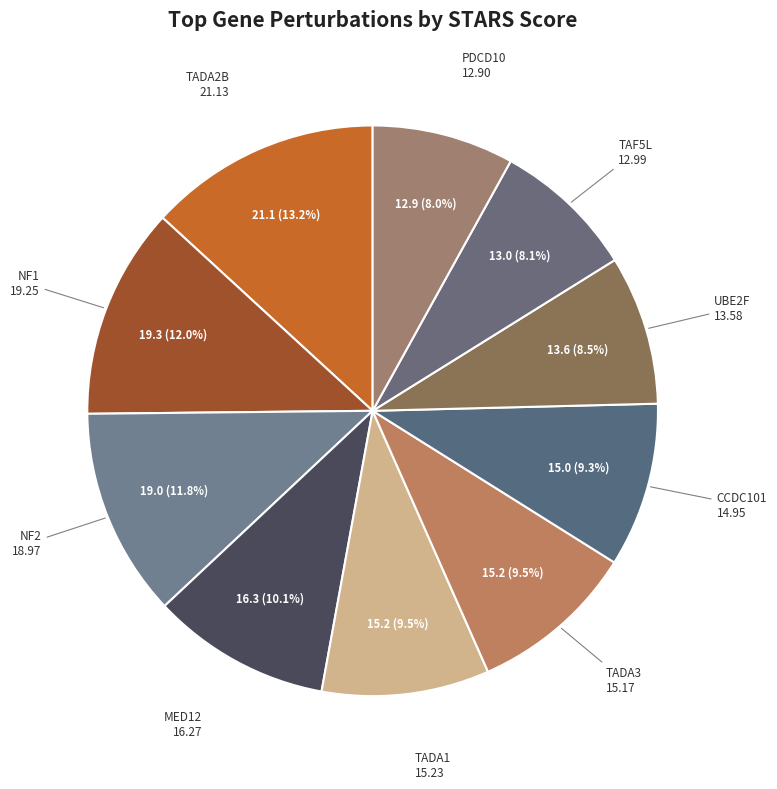

How many slices are in this pie chart?

10